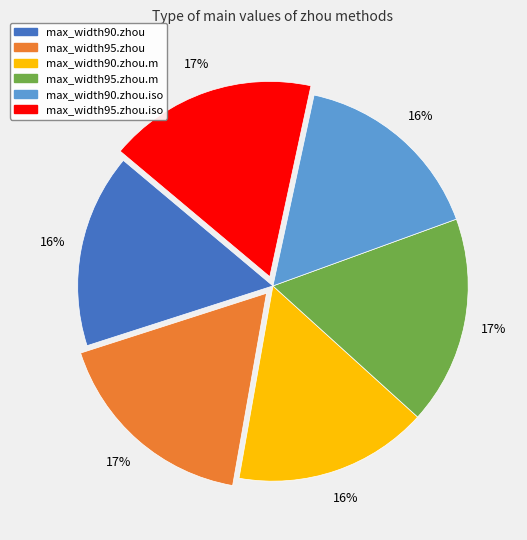

To the nearest percent, what is the difference between the largest and smallest slice percentages?

1%